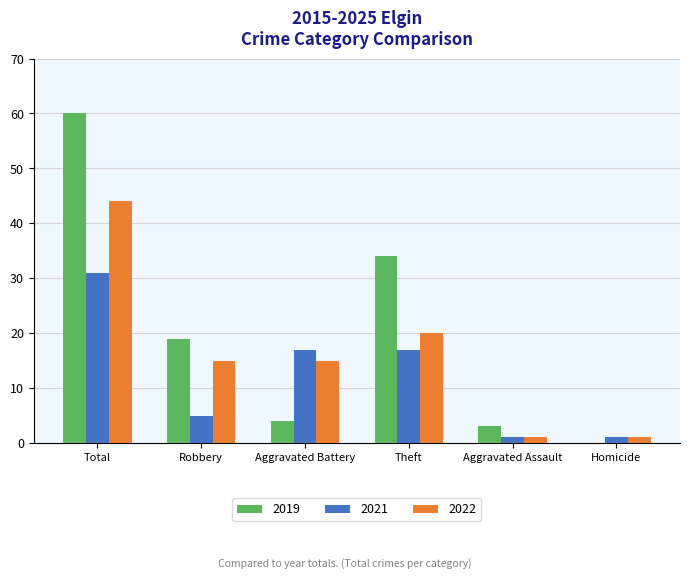

Count the number of categories in the chart.

6